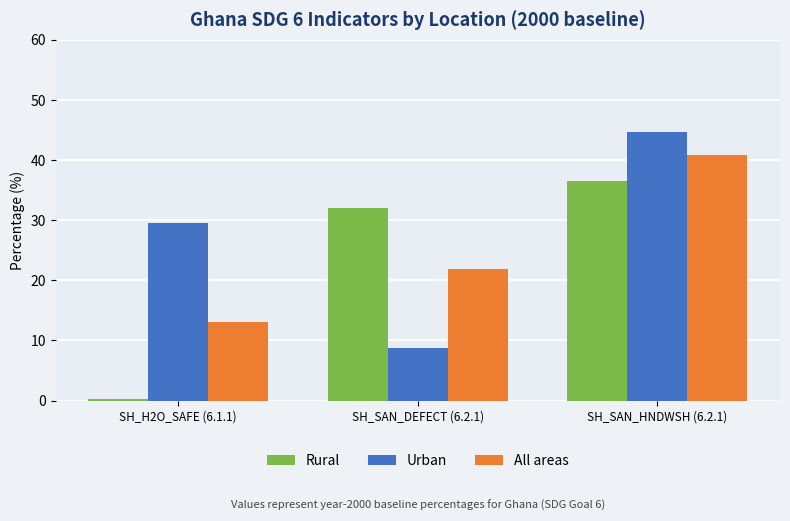

Reading left to right, transcribe all the data shown in this chart.

Rural: SH_H2O_SAFE (6.1.1)=0.2	SH_SAN_DEFECT (6.2.1)=32.1	SH_SAN_HNDWSH (6.2.1)=36.6
Urban: SH_H2O_SAFE (6.1.1)=29.5	SH_SAN_DEFECT (6.2.1)=8.8	SH_SAN_HNDWSH (6.2.1)=44.6
All areas: SH_H2O_SAFE (6.1.1)=13.1	SH_SAN_DEFECT (6.2.1)=21.9	SH_SAN_HNDWSH (6.2.1)=40.8